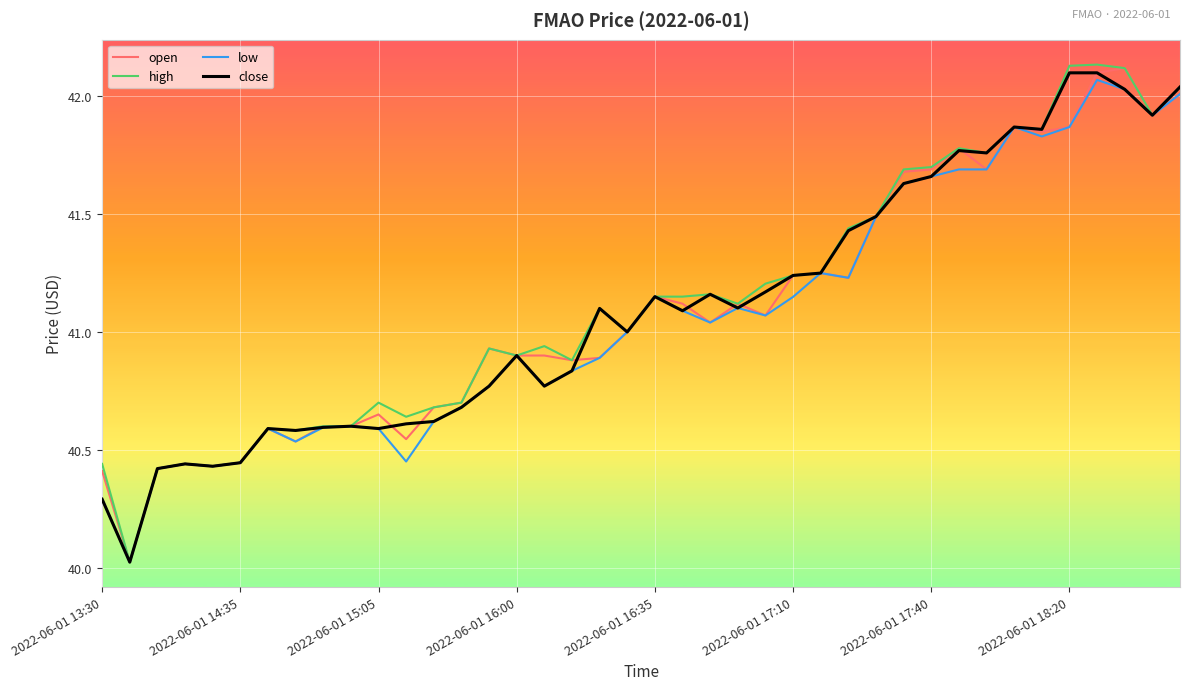

Which series has the largest range (max minus min)?

high